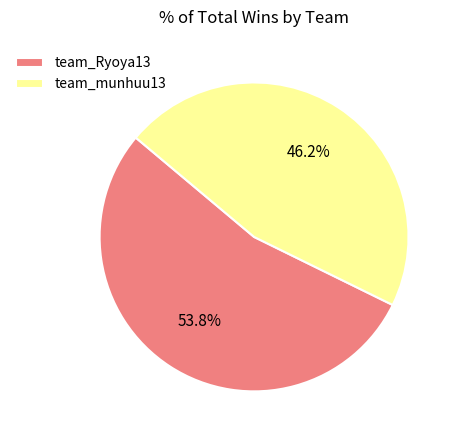

Between team_munhuu13 and team_Ryoya13, which is larger?

team_Ryoya13